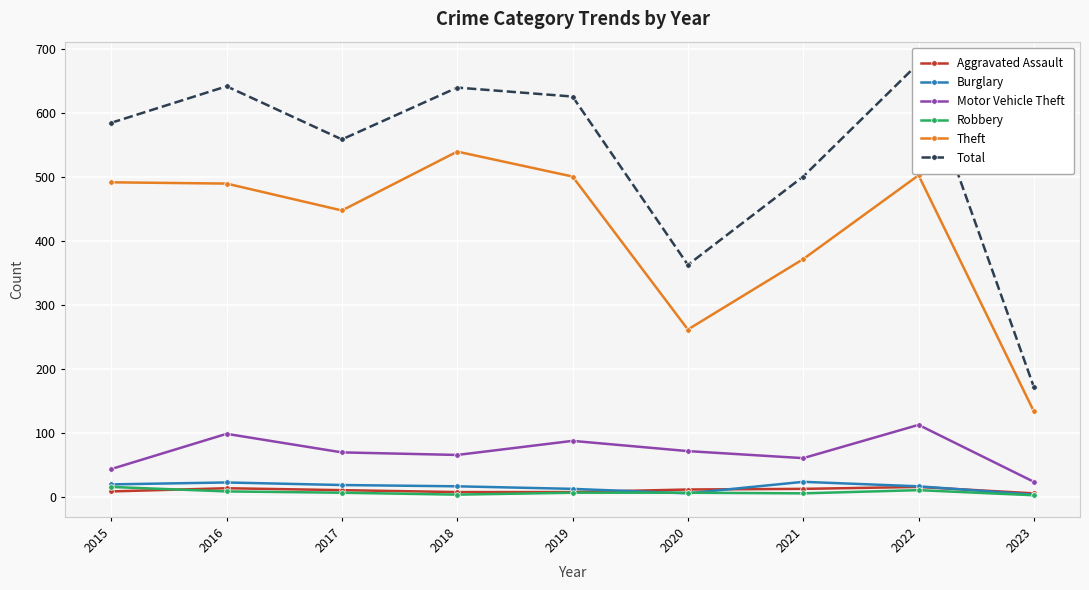

What is the total value across all series at 2018?

1269